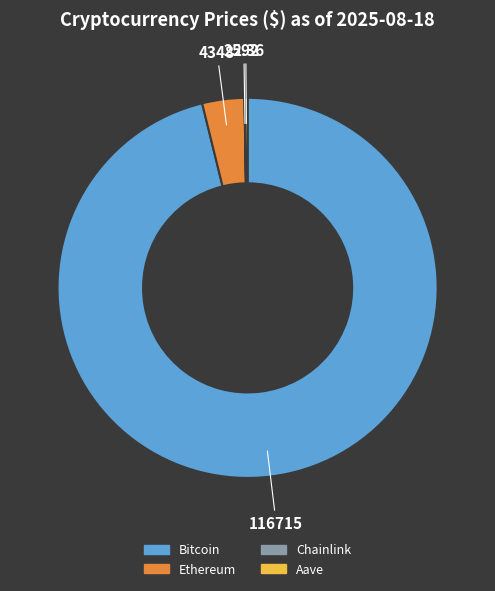

Which category has the biggest portion of the pie?

Bitcoin